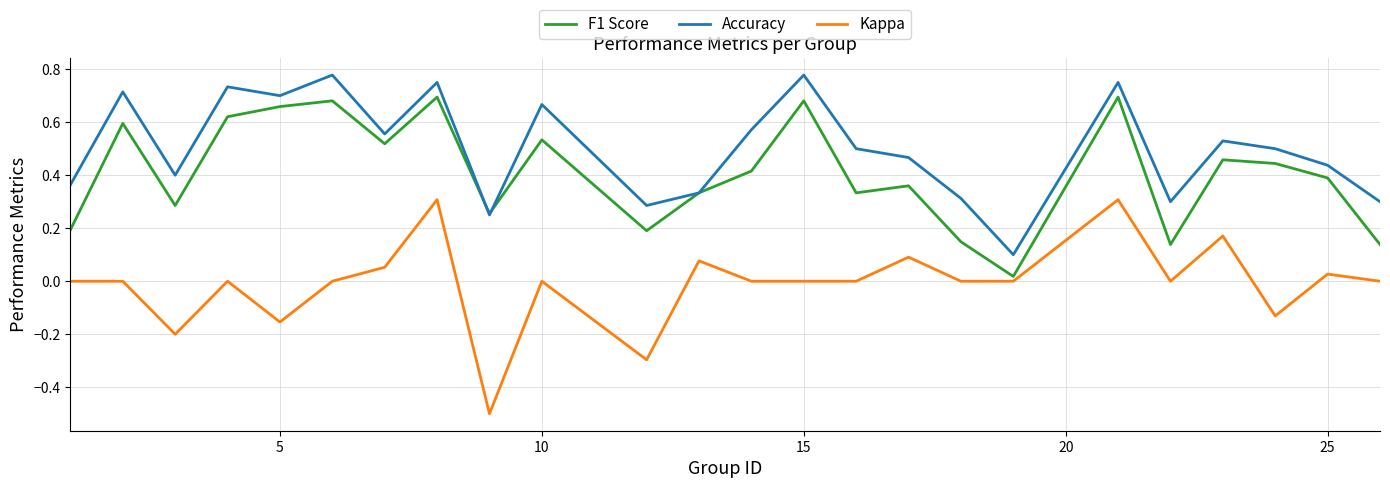

Which series has the widest spread of values?

Kappa